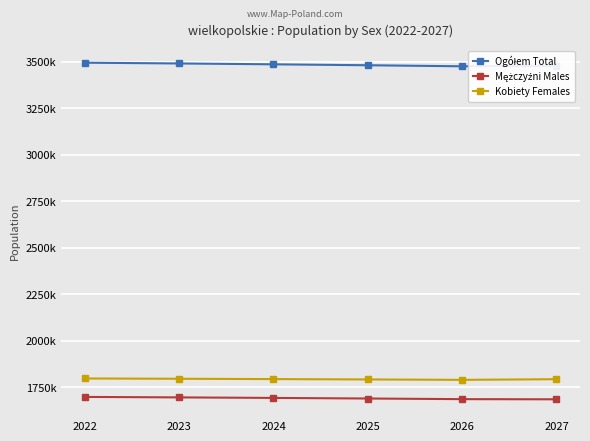

How many values in the Ogółem Total series exceed 3484916?

2